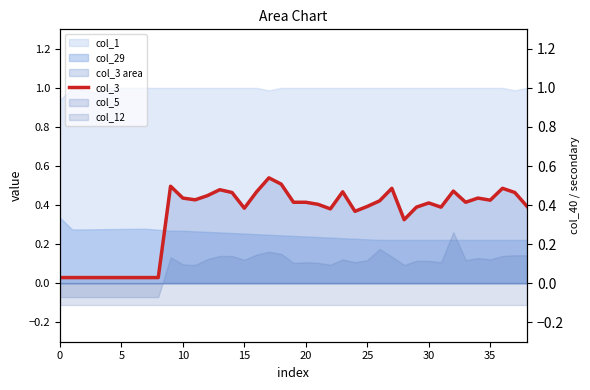

True or false: col_40 and col_3 cross at least once.

False